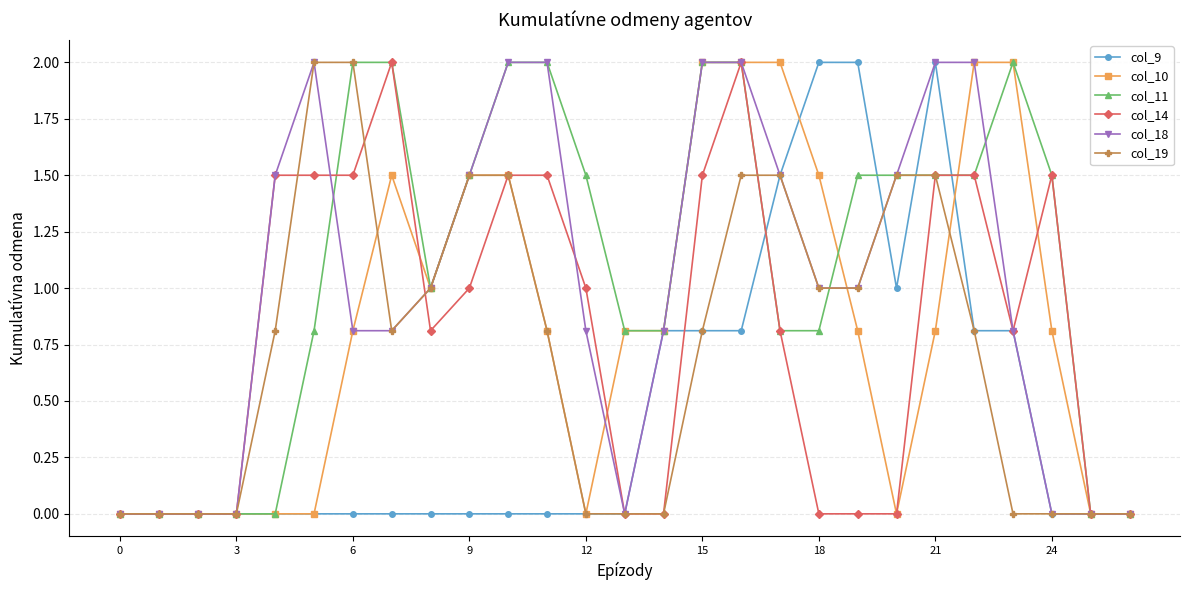

What is the maximum value shown in the chart?

2.0